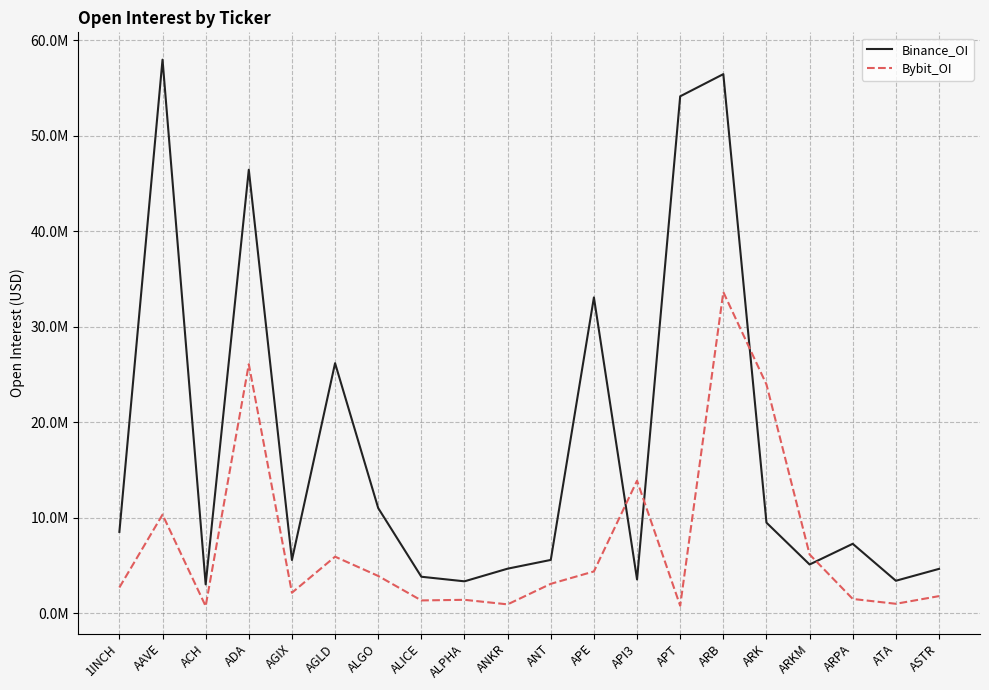

Is this an area chart (filled region under the line)?

No